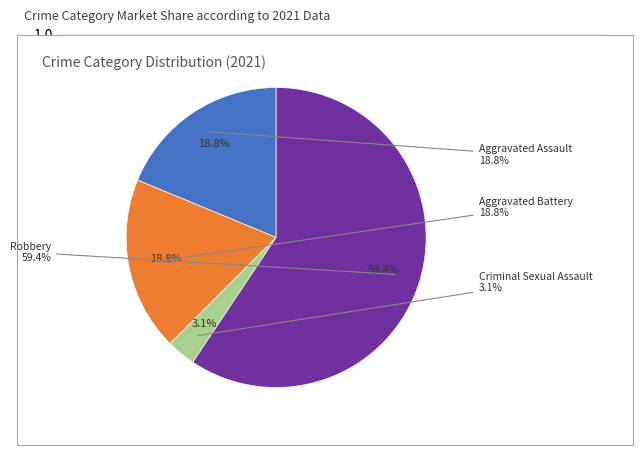

Rank the categories by value from highest to lowest.

Robbery, Aggravated Assault, Aggravated Battery, Criminal Sexual Assault